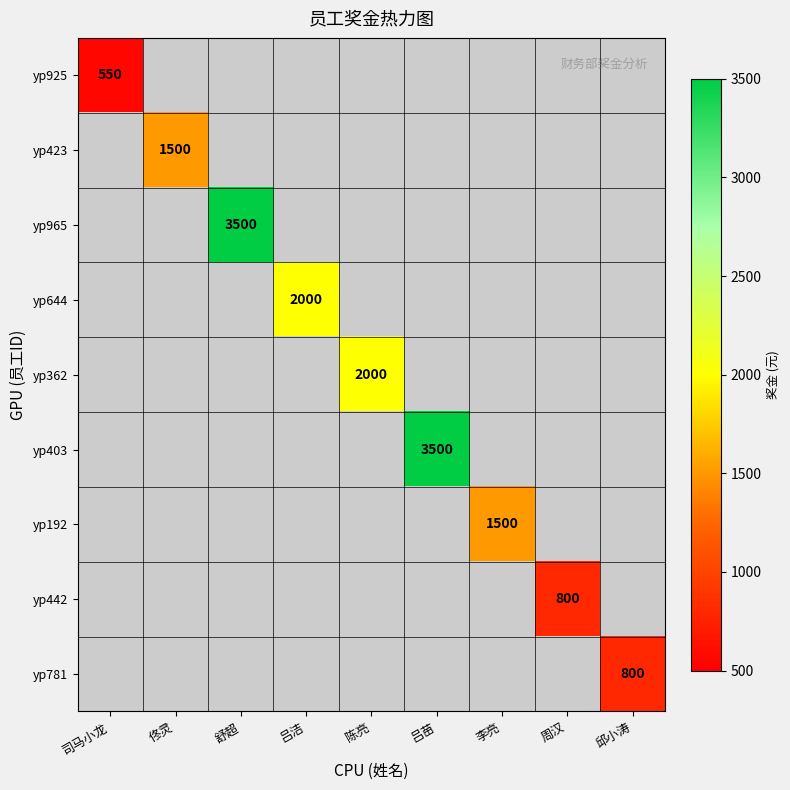

Which category has the highest value across all series?

舒超